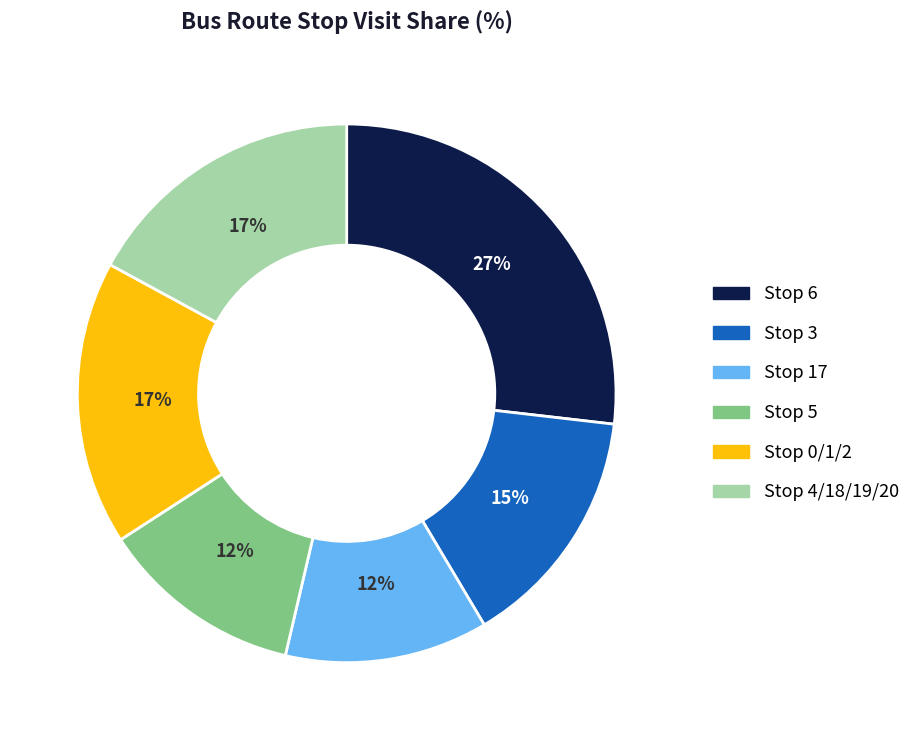

To the nearest percent, what is the difference between the largest and smallest slice percentages?

15%